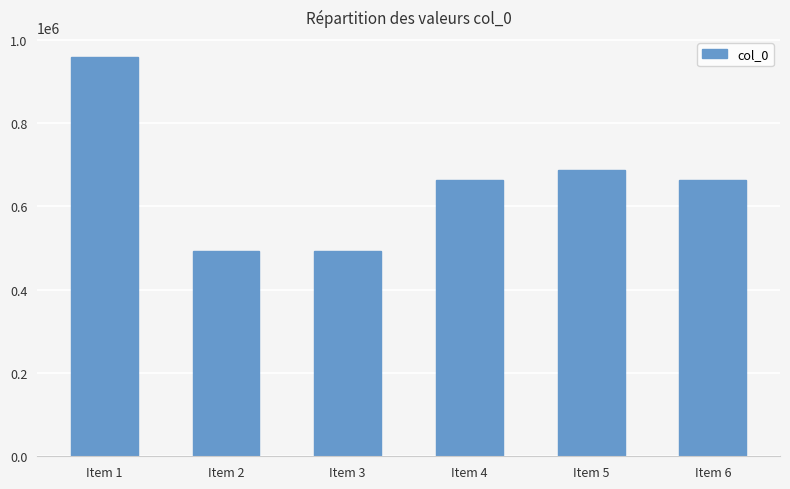

True or false: the data shows 686772 at Item 5.

True